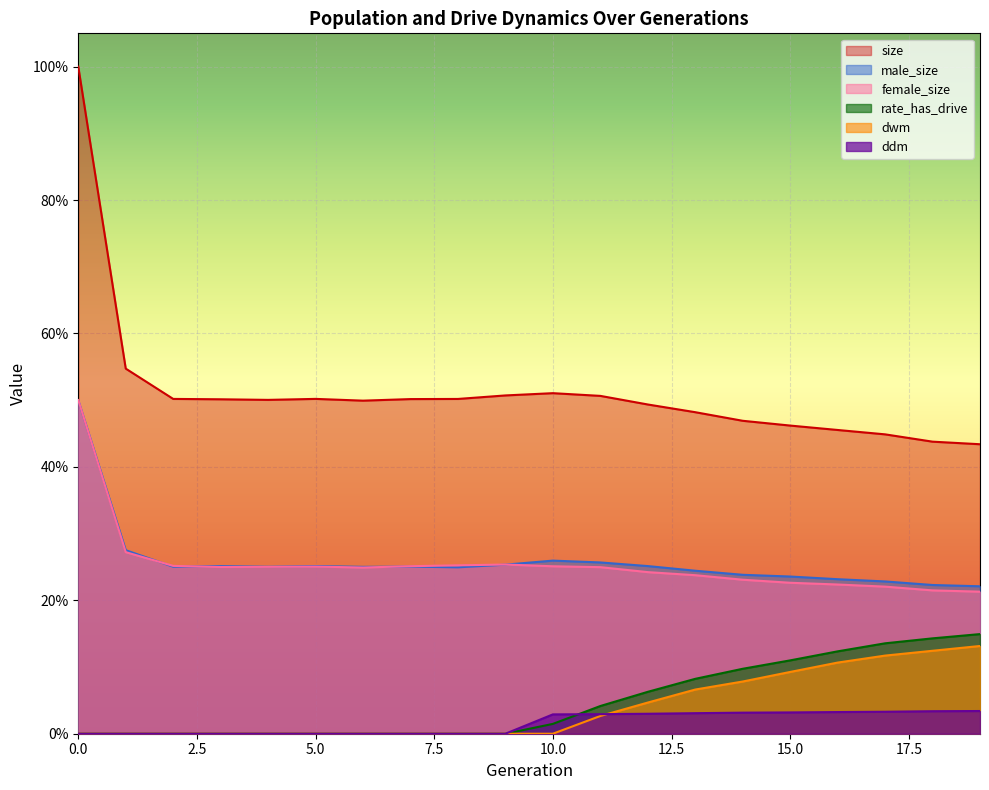

Reading right to left, list all the values displayed in this chart.

size: 0.4	0.4	0.4	0.5	0.5	0.5	0.5	0.5	0.5	0.5	0.5	0.5	0.5	0.5	0.5	0.5	0.5	0.5	0.5	1.0
male_size: 0.2	0.2	0.2	0.2	0.2	0.2	0.2	0.3	0.3	0.3	0.3	0.2	0.3	0.3	0.3	0.3	0.3	0.3	0.3	0.5
female_size: 0.2	0.2	0.2	0.2	0.2	0.2	0.2	0.2	0.2	0.3	0.3	0.3	0.3	0.2	0.3	0.3	0.2	0.3	0.3	0.5
rate_has_drive: 0.1	0.1	0.1	0.1	0.1	0.1	0.1	0.1	0.0	0.0	0.0	0.0	0.0	0.0	0.0	0.0	0.0	0.0	0.0	0.0
dwm: 0.1	0.1	0.1	0.1	0.1	0.1	0.1	0.0	0.0	0.0	0.0	0.0	0.0	0.0	0.0	0.0	0.0	0.0	0.0	0.0
ddm: 0.0	0.0	0.0	0.0	0.0	0.0	0.0	0.0	0.0	0.0	0.0	0.0	0.0	0.0	0.0	0.0	0.0	0.0	0.0	0.0